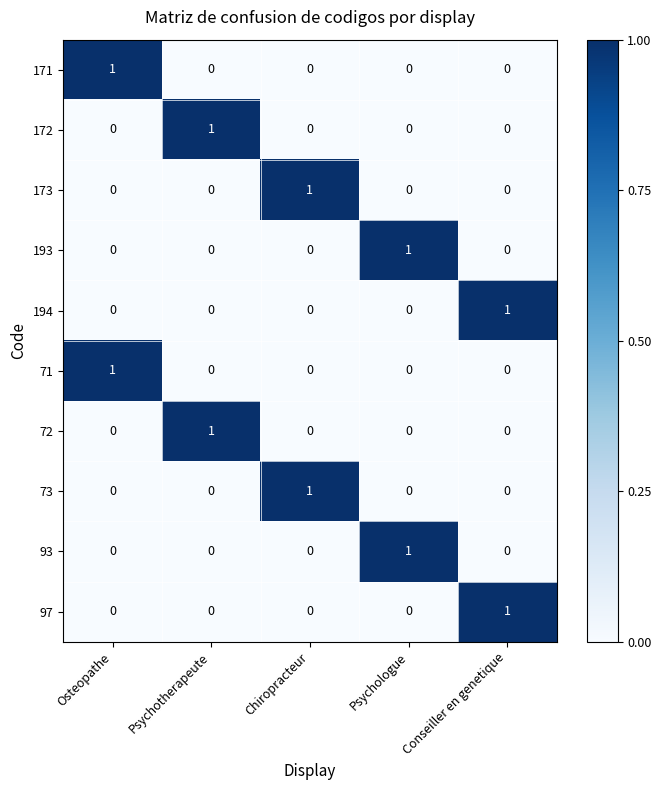

At how many categories does at least one series exceed 0?

5